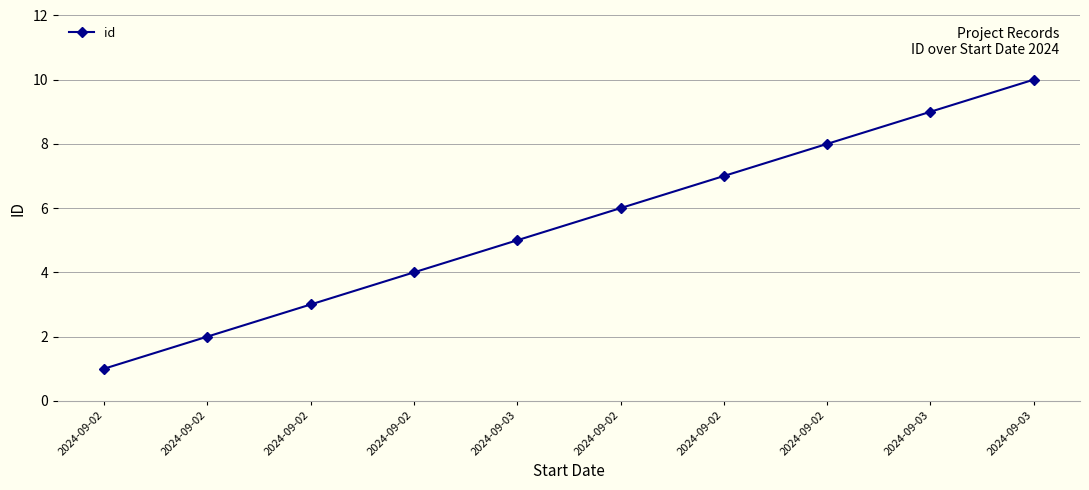

Count the number of categories in the chart.

10